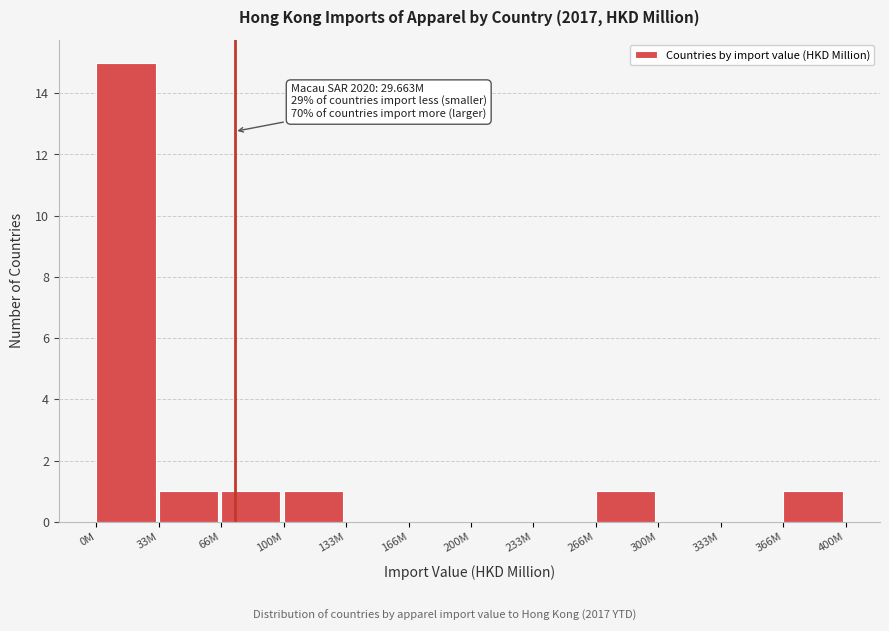

Reading left to right, what are all the values shown in this chart?

0M=15	33M=1	66M=1	100M=1	133M=0	166M=0	200M=0	233M=0	266M=1	300M=0	333M=0	366M=1